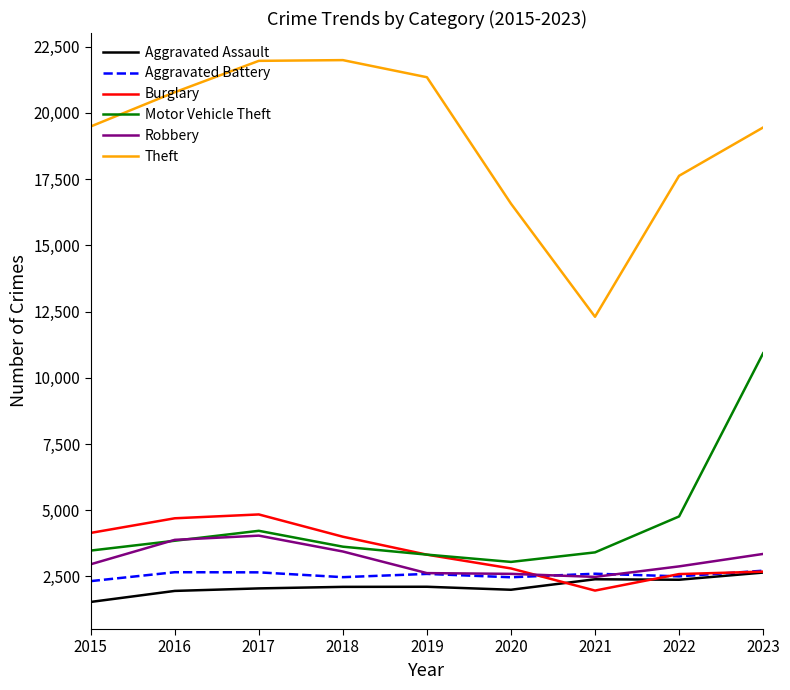

Which series has the largest range (max minus min)?

Theft